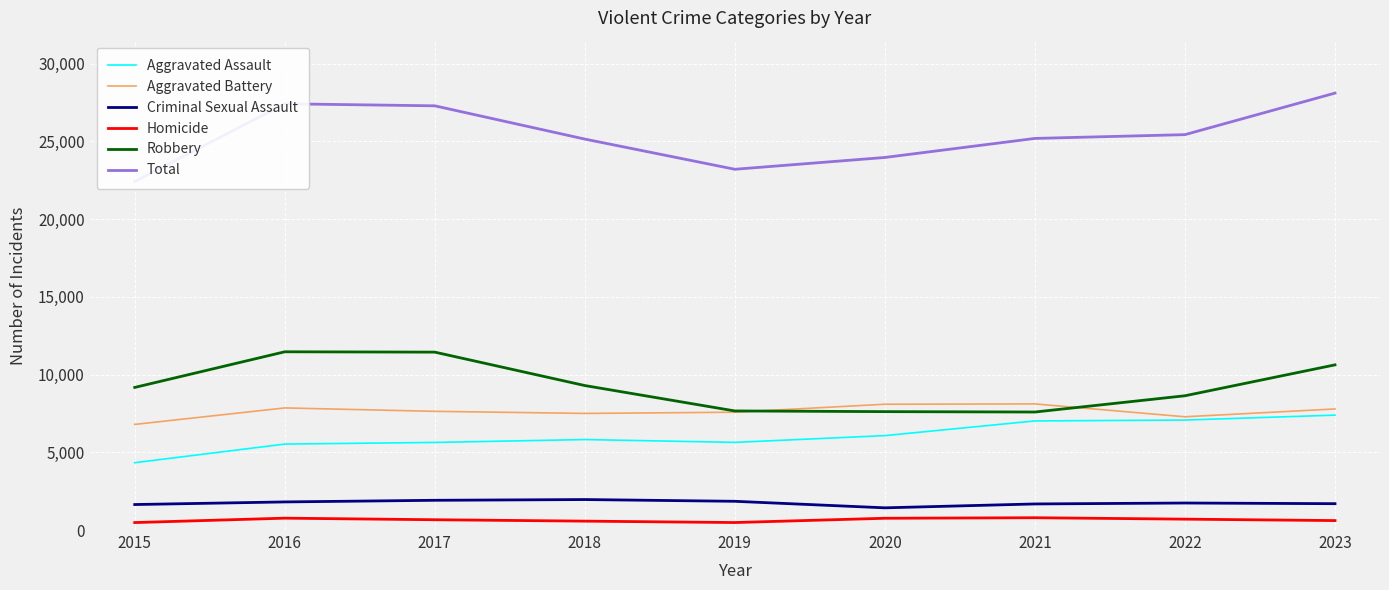

Reading left to right, extract all data points from this chart.

Aggravated Assault: 2015=4331	2016=5530	2017=5635	2018=5821	2019=5639	2020=6074	2021=7019	2022=7075	2023=7392
Aggravated Battery: 2015=6796	2016=7855	2017=7636	2018=7502	2019=7579	2020=8093	2021=8114	2022=7286	2023=7789
Criminal Sexual Assault: 2015=1640	2016=1808	2017=1913	2018=1961	2019=1848	2020=1428	2021=1678	2022=1738	2023=1695
Homicide: 2015=480	2016=763	2017=662	2018=572	2019=482	2020=757	2021=791	2022=700	2023=608
Robbery: 2015=9174	2016=11467	2017=11445	2018=9295	2019=7661	2020=7617	2021=7592	2022=8638	2023=10626
Total: 2015=22421	2016=27423	2017=27291	2018=25151	2019=23209	2020=23969	2021=25194	2022=25437	2023=28110